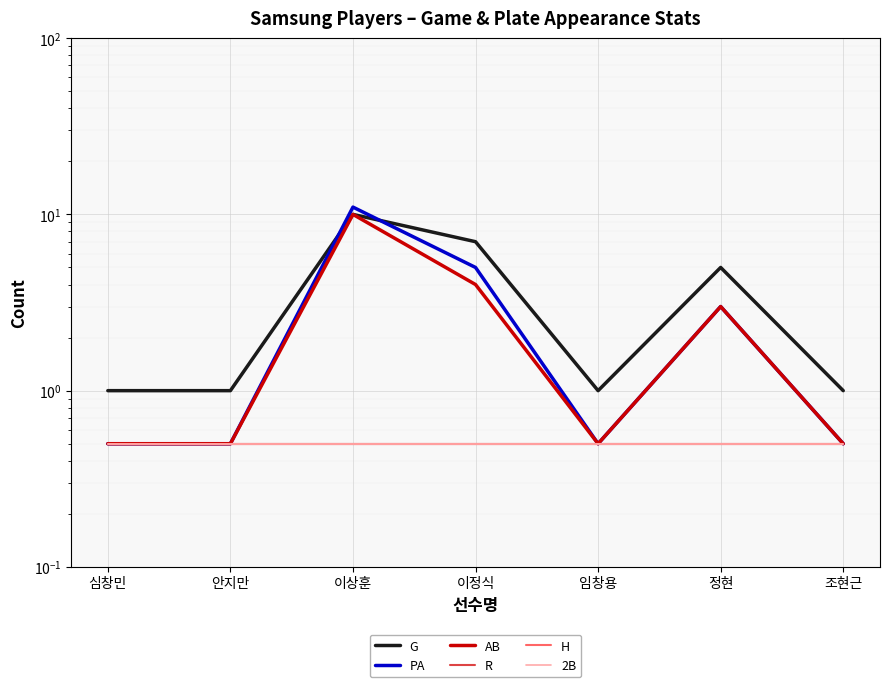

True or false: AB and 2B intersect in this chart.

False